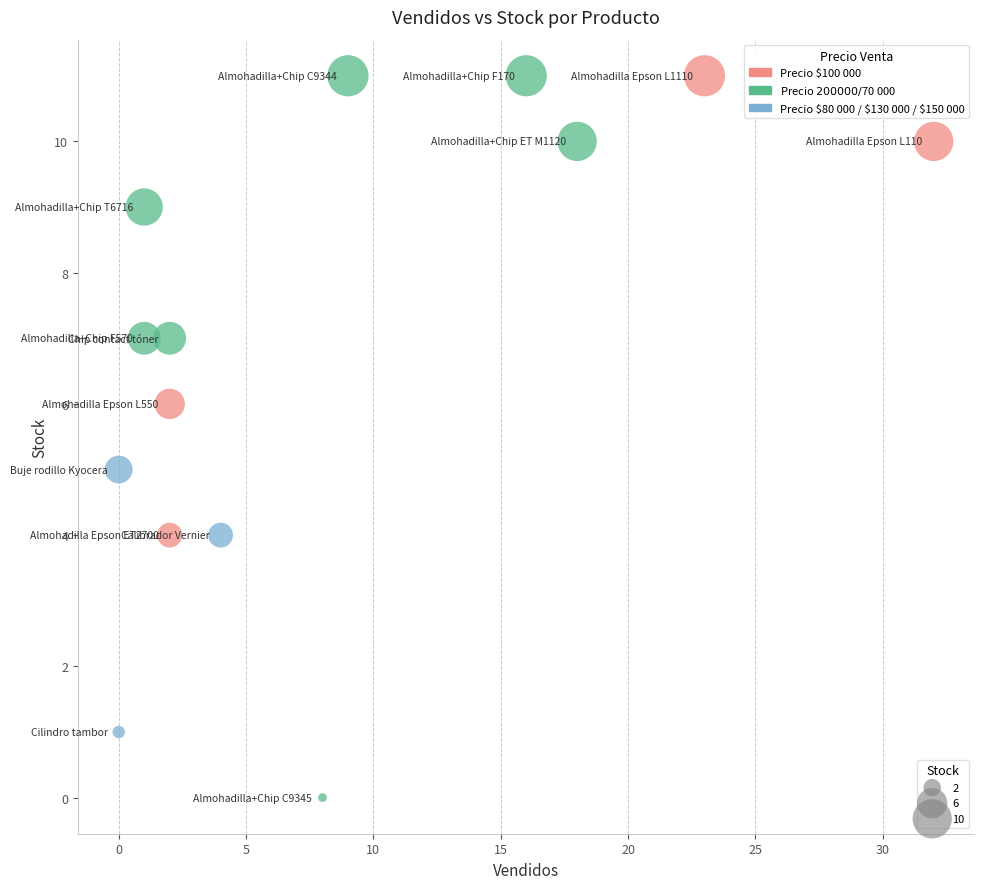

What is the range of X values (max minus min)?

32